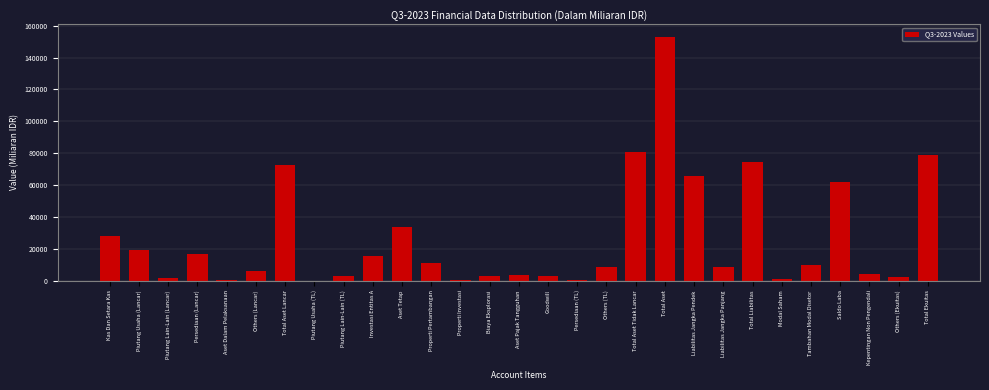

Is it true that the value at Properti Pertambangan is 11036?

True